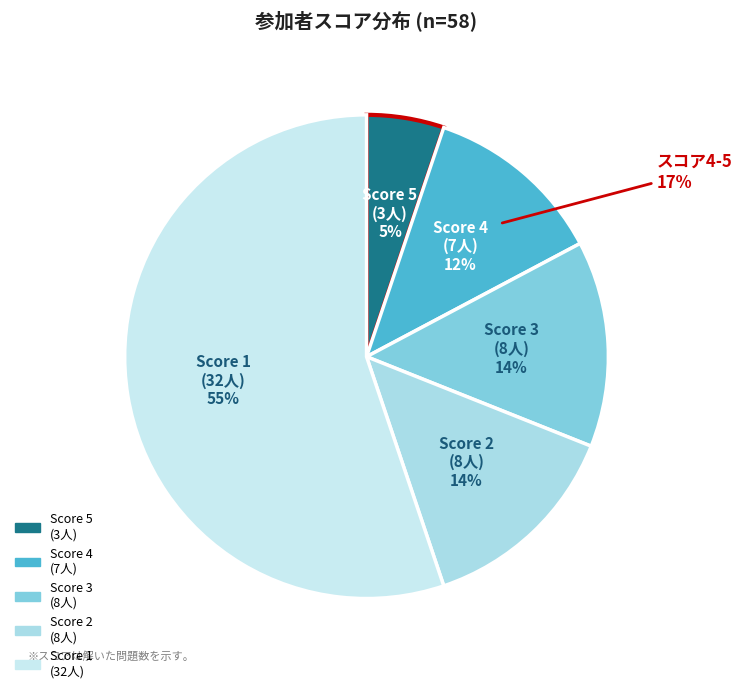

Is the sum of Score 5 and Score 4 greater than half?

No